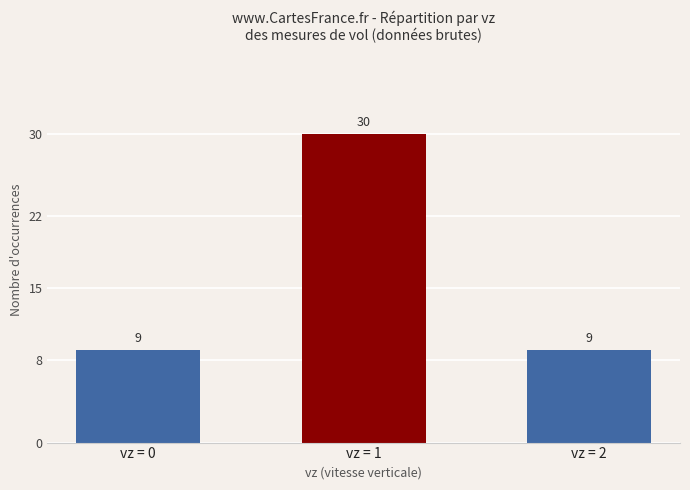

True or false: the data shows 9 at vz = 2.

True